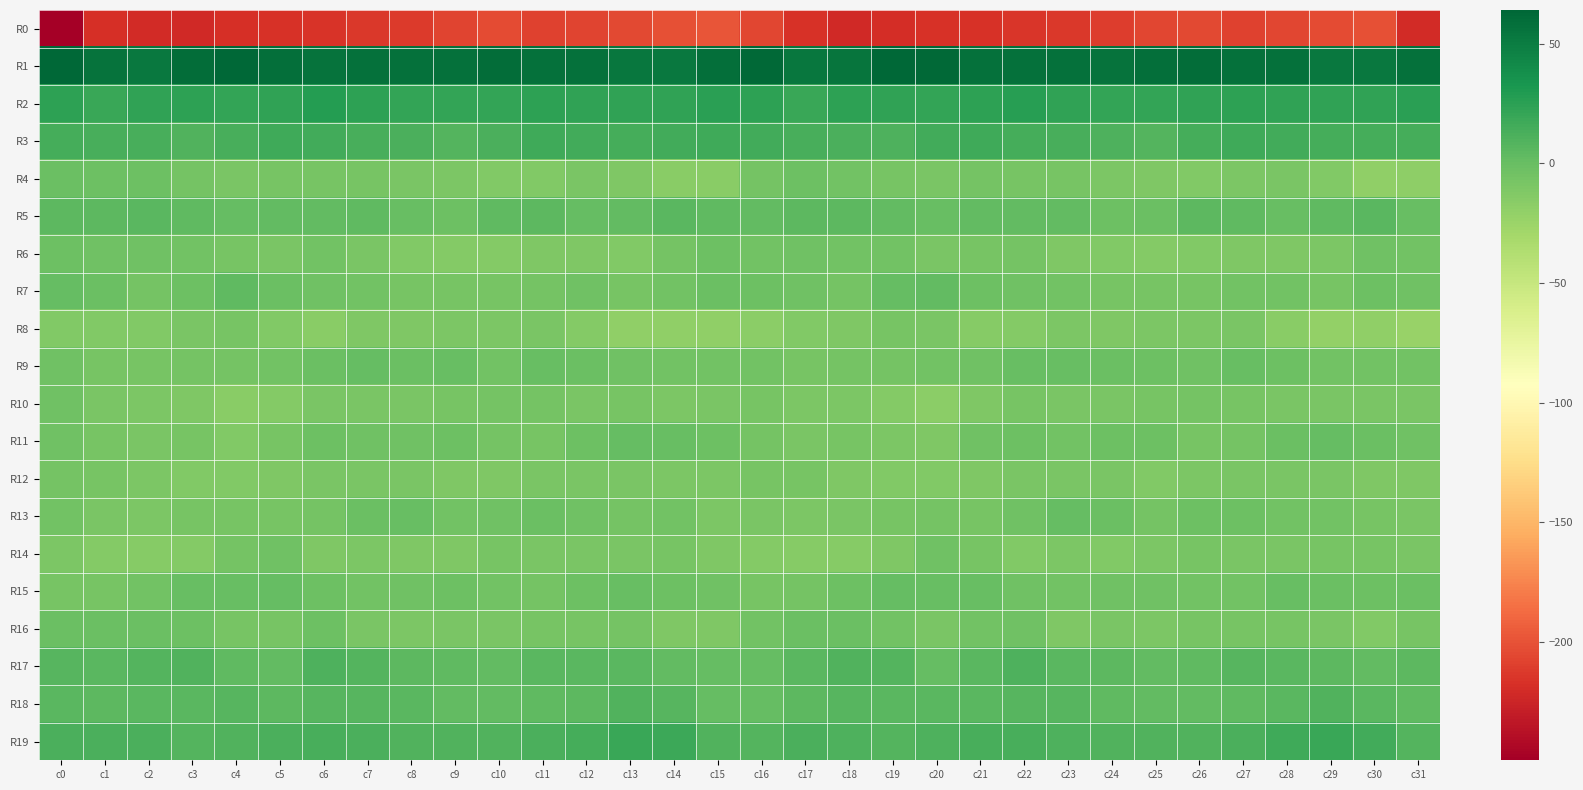

At c5, list the series in order from largest to smallest.

R1, R2, R3, R19, R18, R17, R5, R15, R7, R14, R9, R11, R13, R4, R16, R6, R12, R8, R10, R0